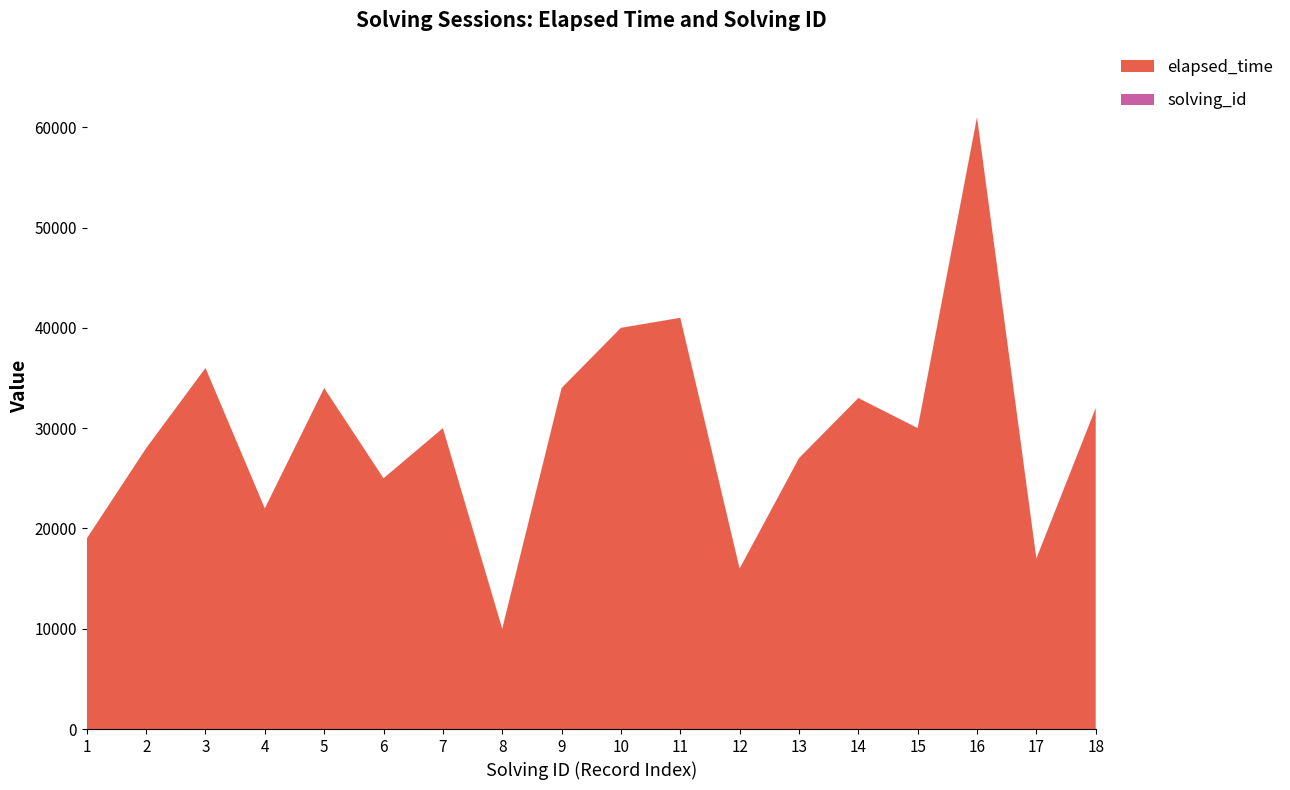

Reading left to right, transcribe all the data shown in this chart.

elapsed_time: 19000	28000	36000	22000	34000	25000	30000	10000	34000	40000	41000	16000	27000	33000	30000	61000	17000	32000
solving_id: 1	2	3	4	5	6	7	8	9	10	11	12	13	14	15	16	17	18